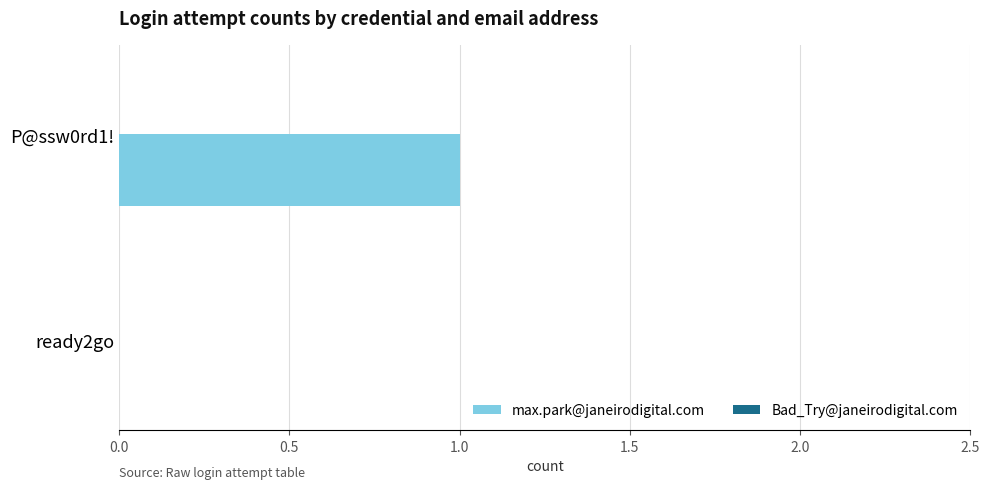

Reading bottom to top, what are all the values shown in this chart?

ready2go=0	P@ssw0rd1!=1